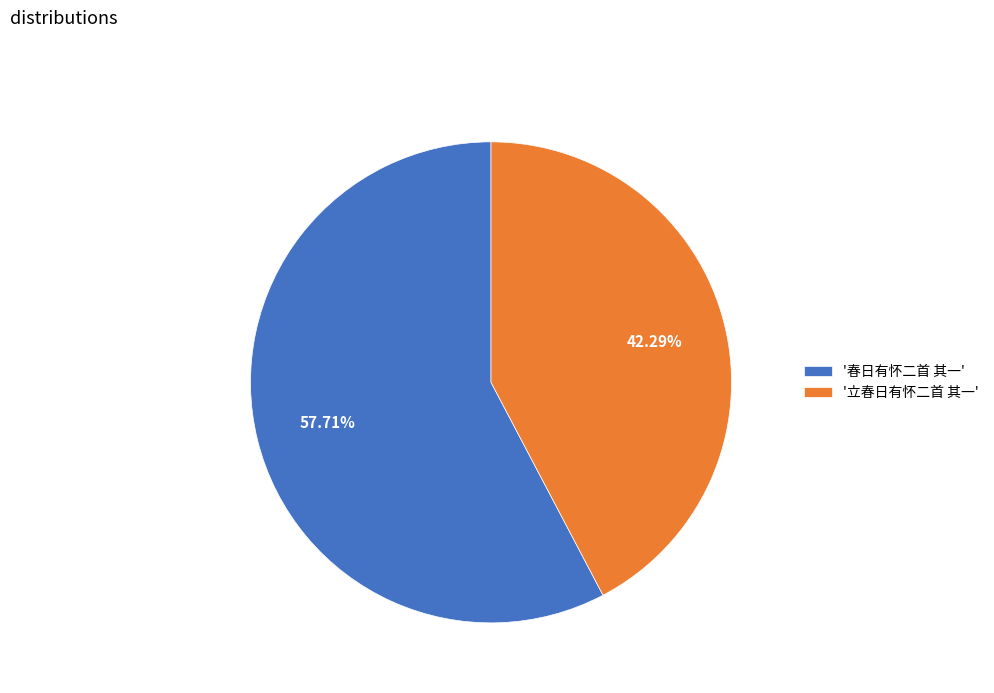

Between '立春日有怀二首 其一' and '春日有怀二首 其一', which is larger?

'春日有怀二首 其一'